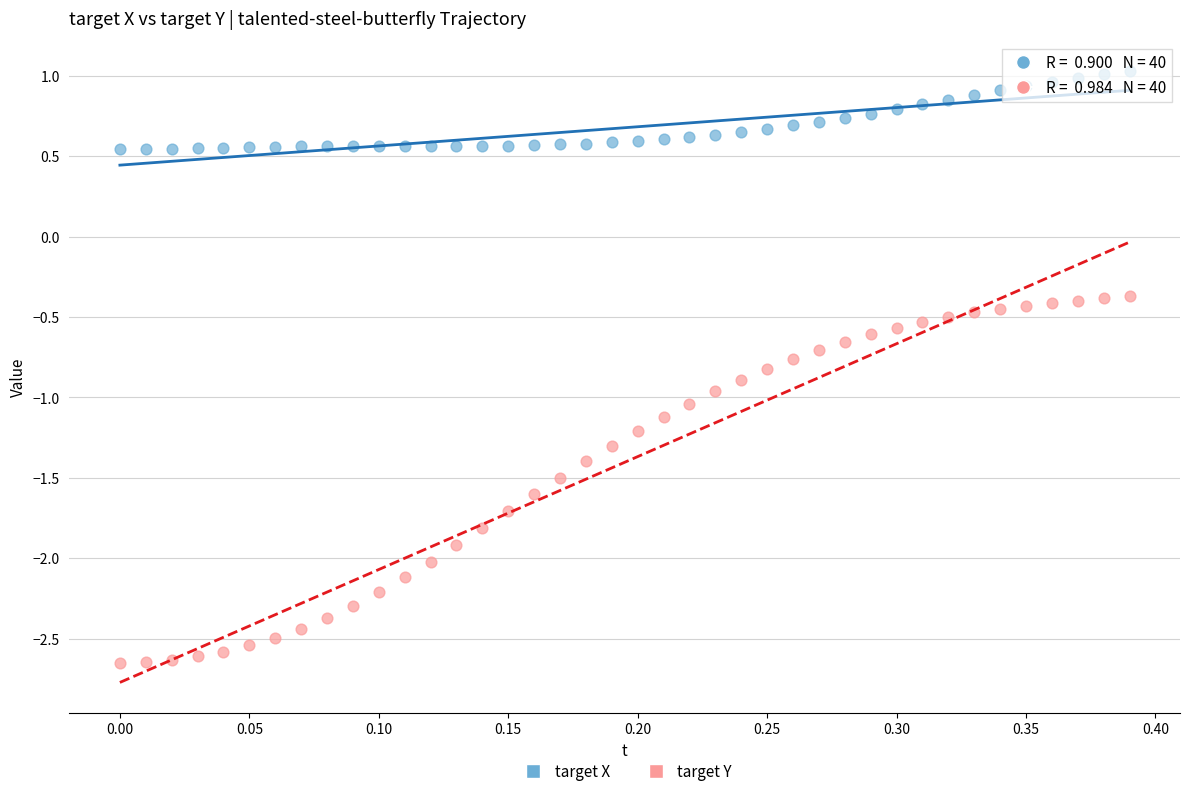

Across all data points, what is the range of X values (max minus min)?

0.4